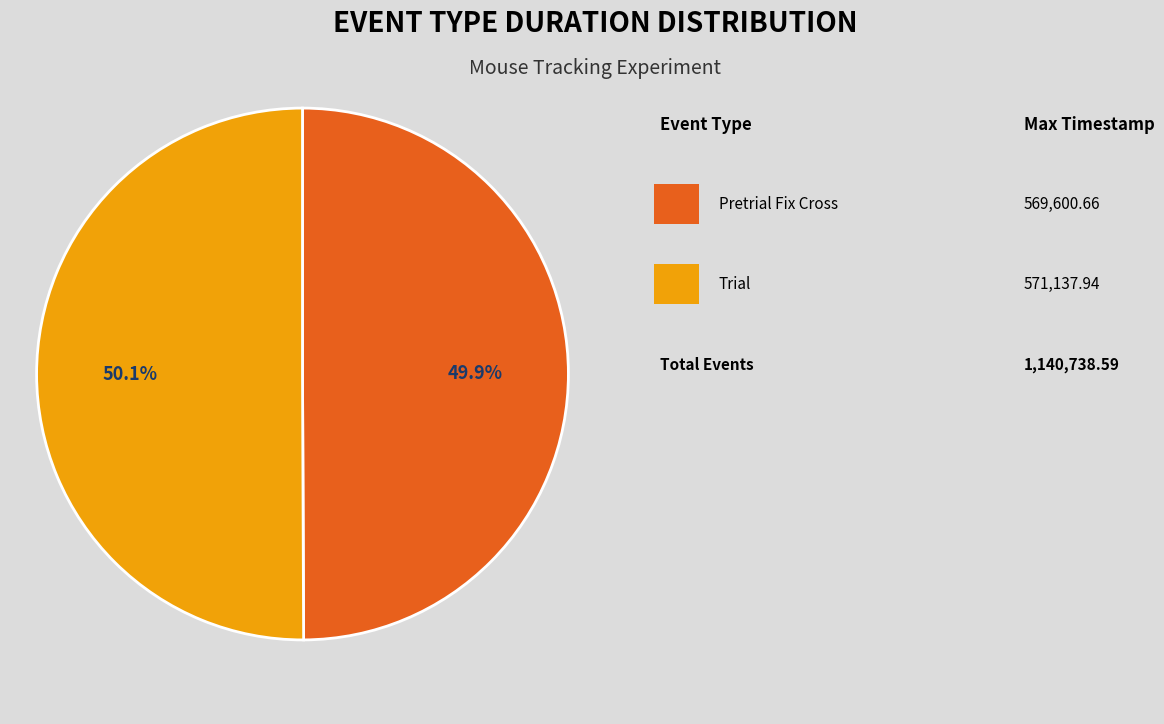

Is there any slice that represents more than half of the pie?

Yes